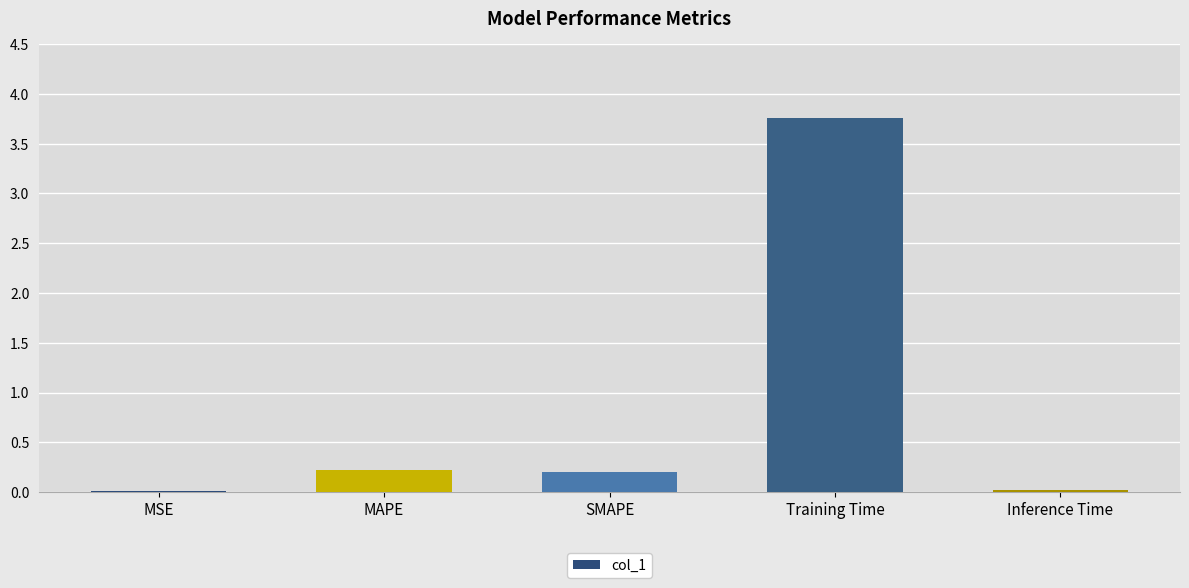

Between Training Time and MSE, which is larger?

Training Time